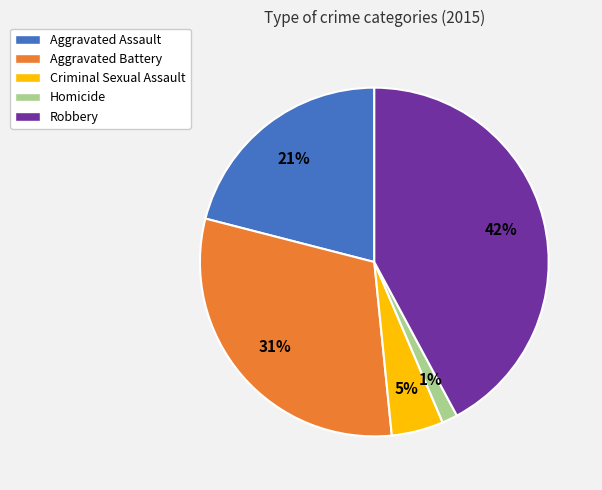

Which has a higher value, Robbery or Homicide?

Robbery